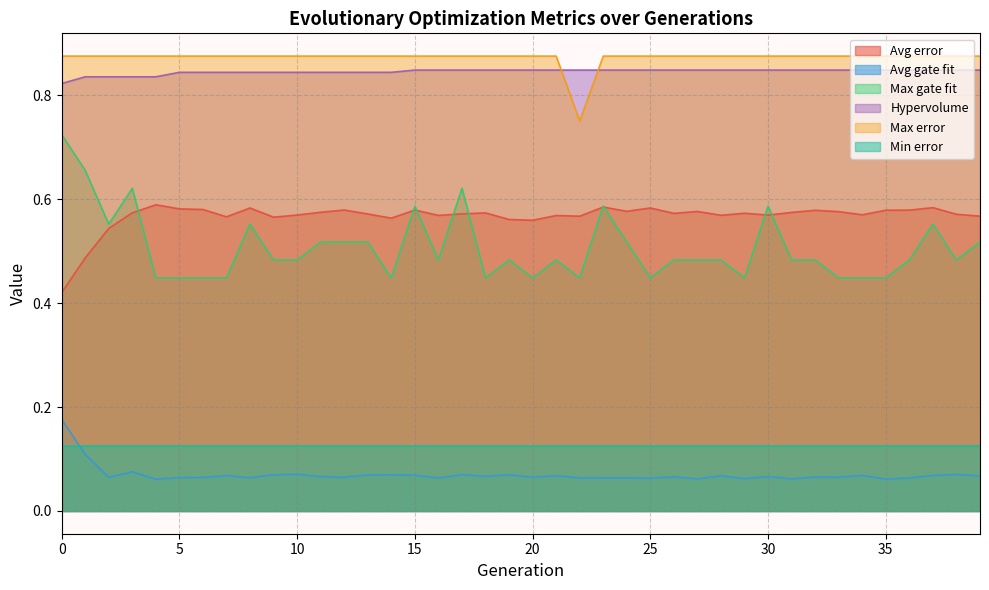

Where is Max gate fit nearest to the value 0?

4